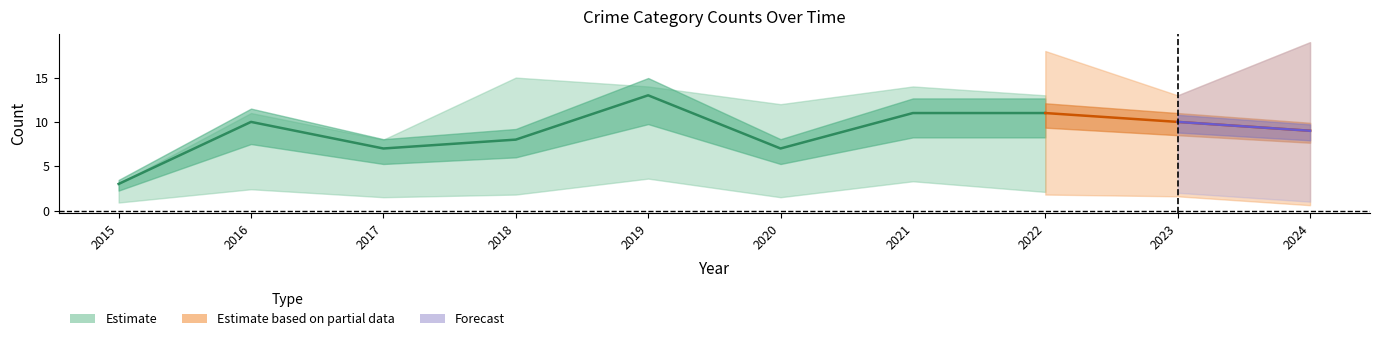

Which category has the highest value across all series?

2024